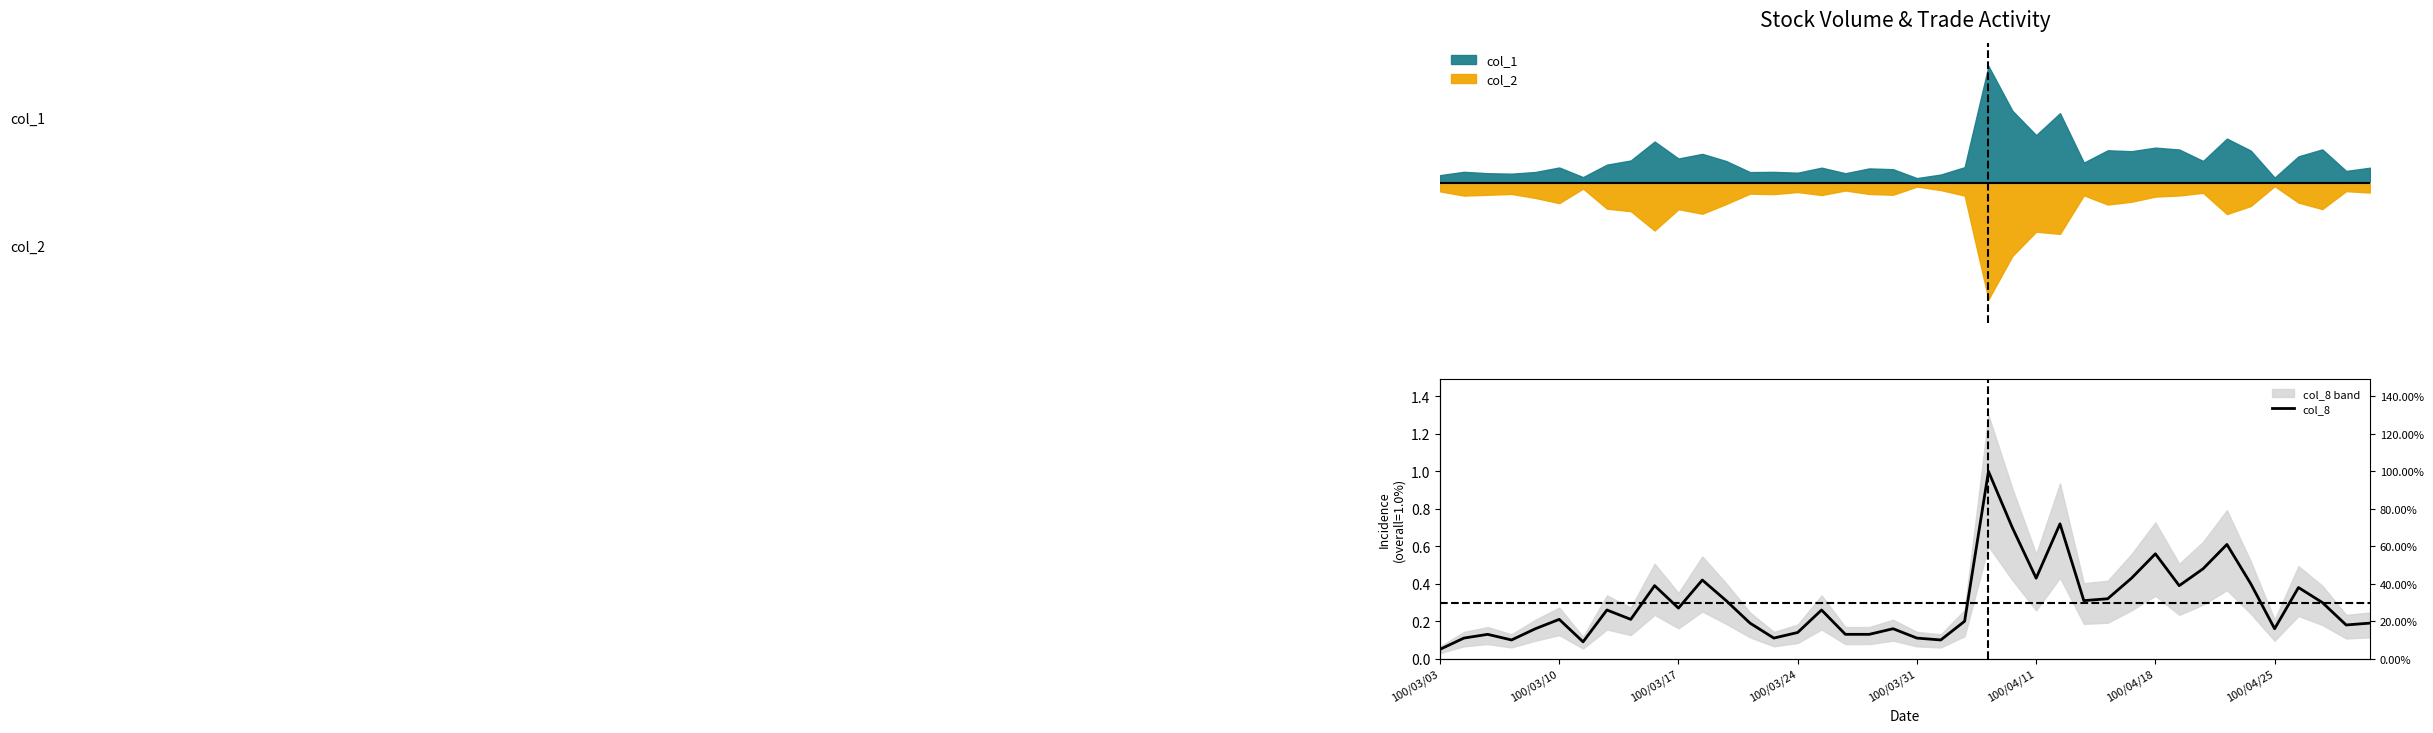

What is the maximum value shown in the chart?

1.0